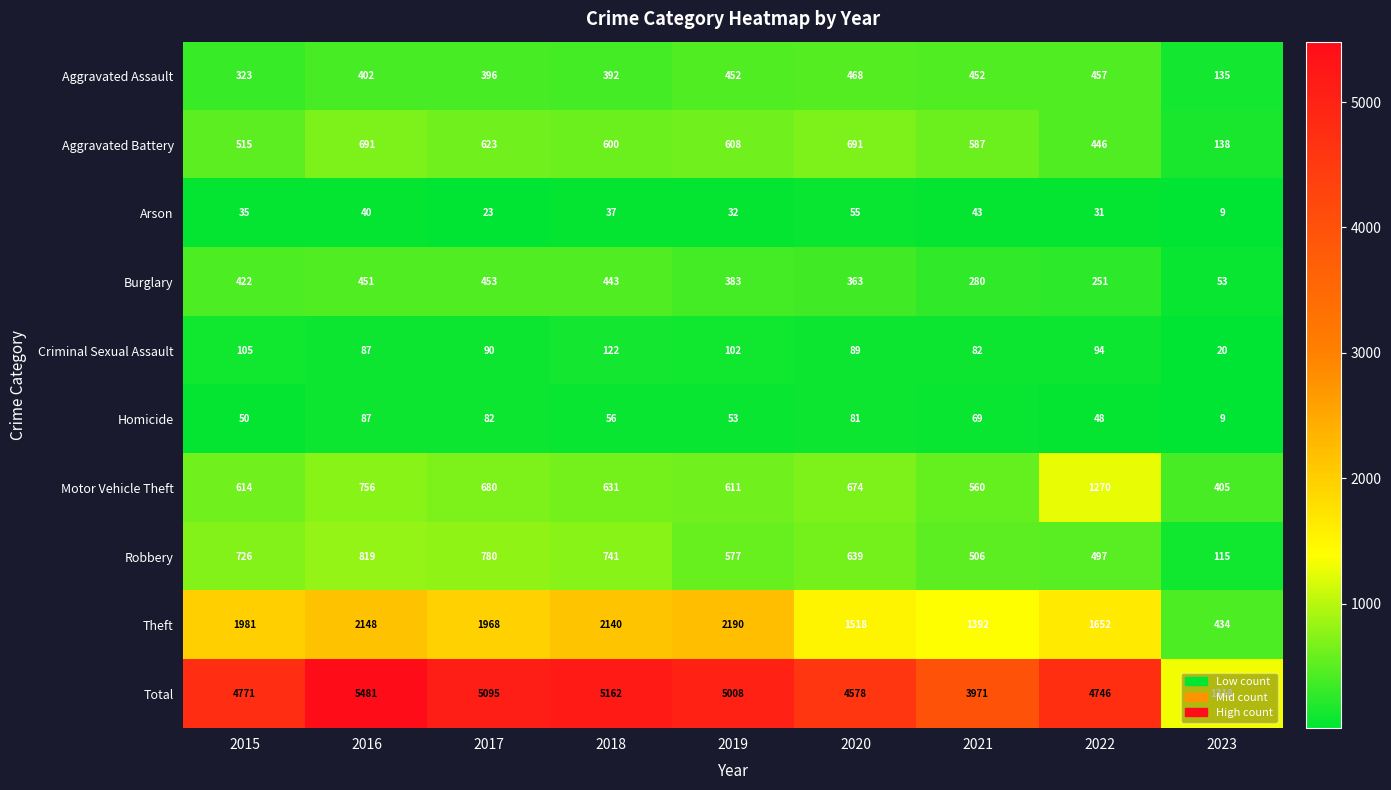

Is it true that Aggravated Assault equals 135 at 2023?

True